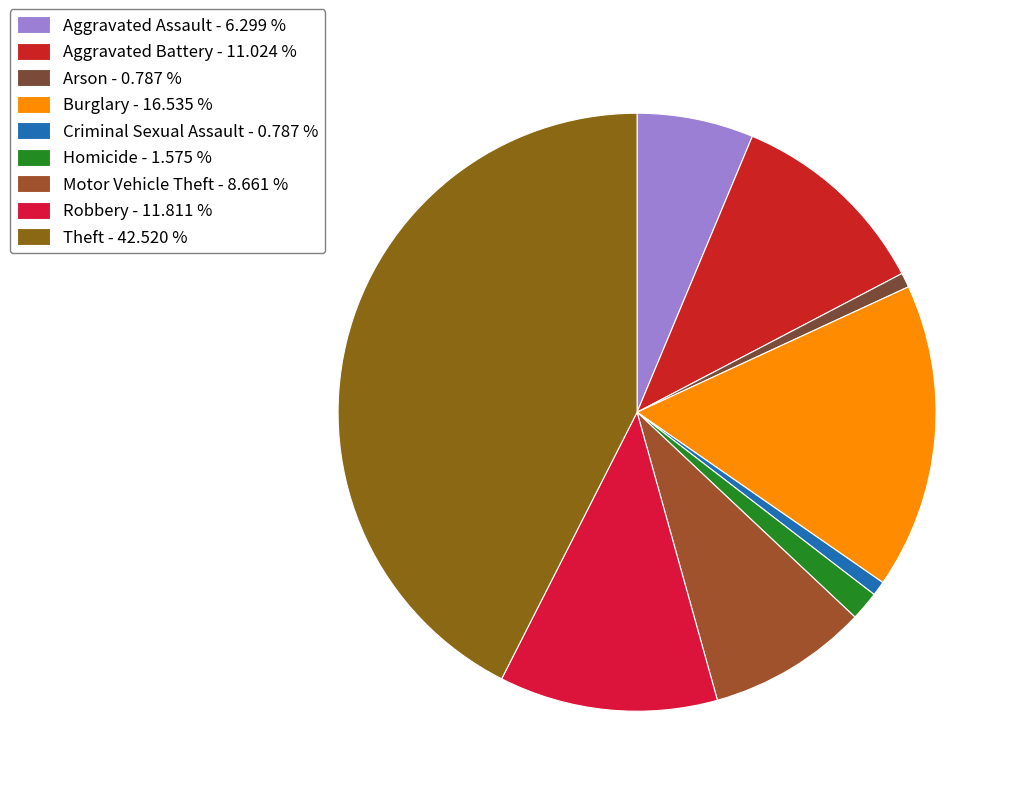

Does Arson represent more than half of the total?

No